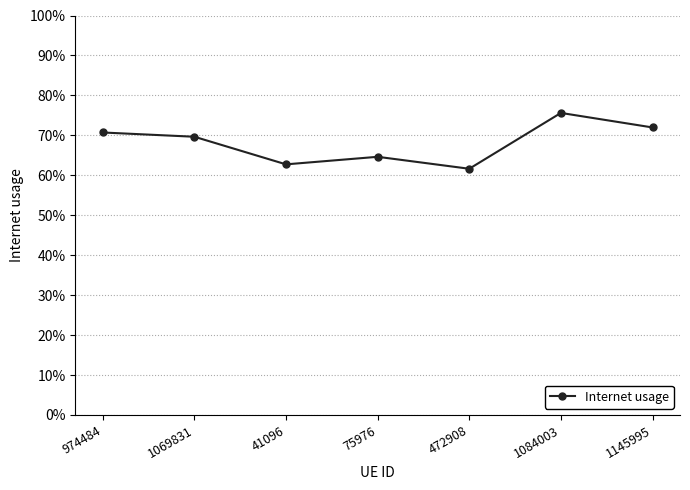

At which category does the chart reach its peak across all series?

1084003